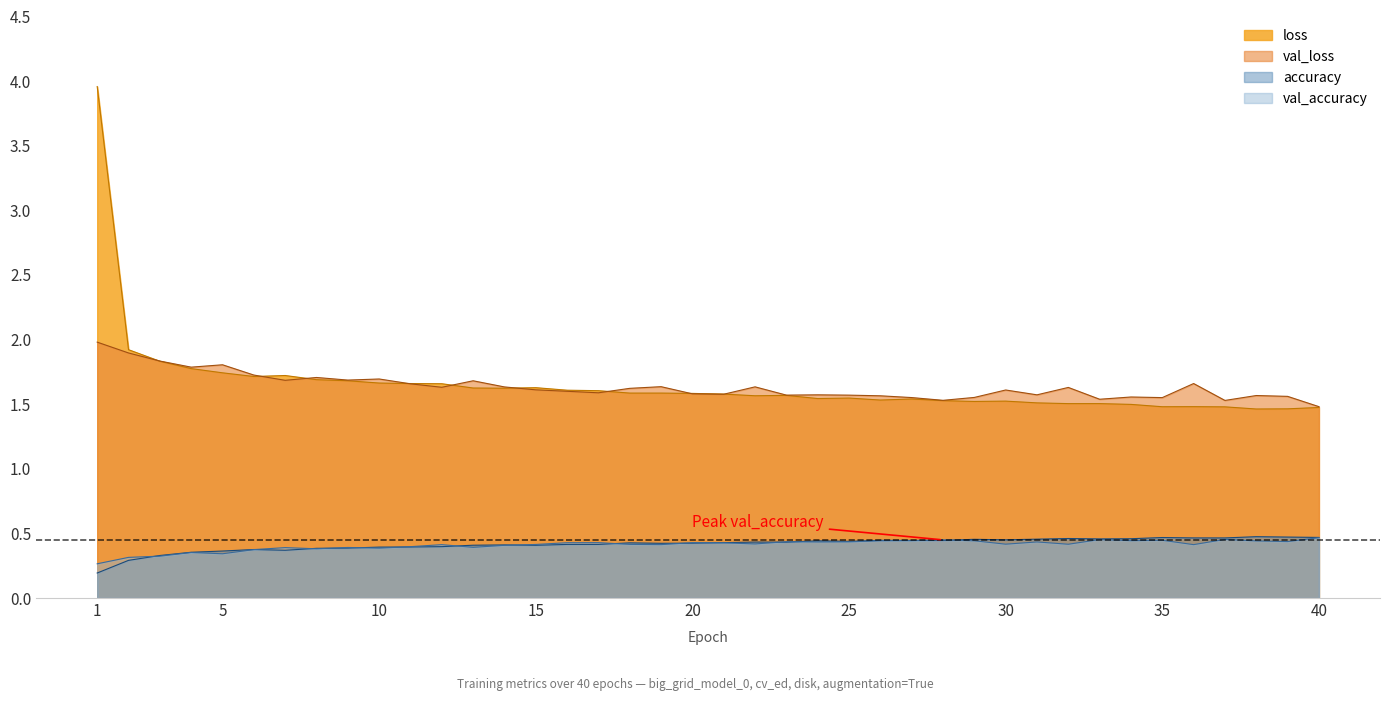

Between 37 and 18, which is larger?

18